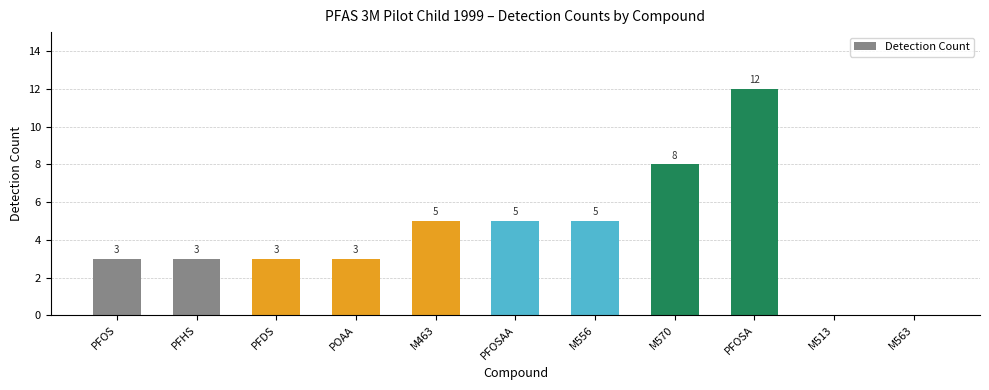

Which category has the highest value across all series?

PFOSA